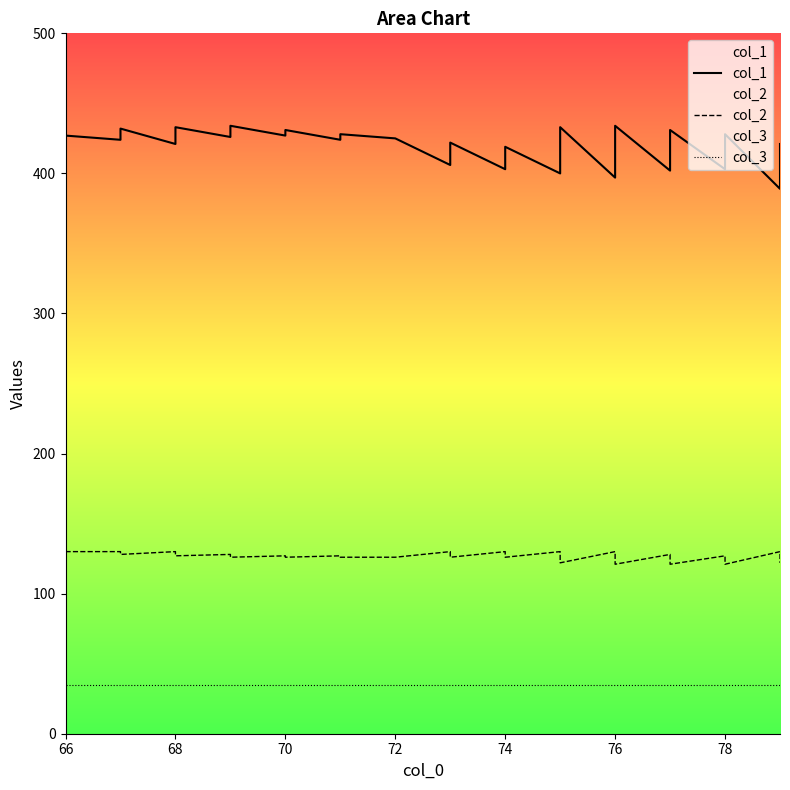

Which category has the lowest value across all series?

66